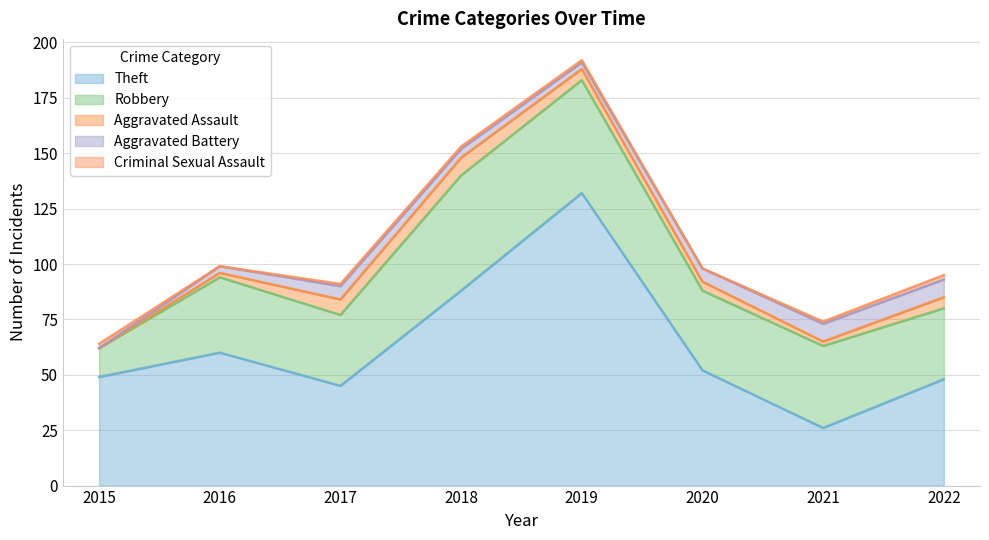

Which category has the lowest value in the Theft series?

2021